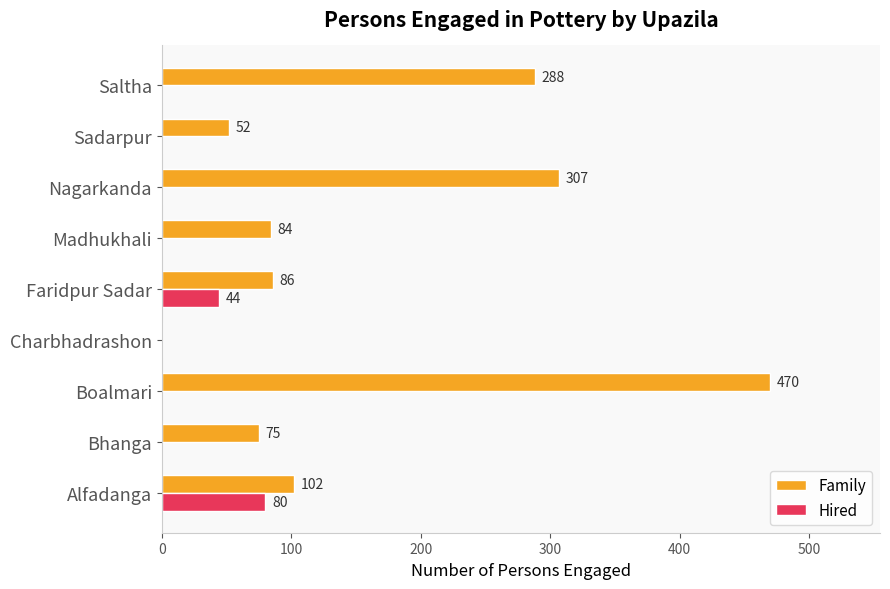

Which label corresponds to the largest value in the chart?

Boalmari